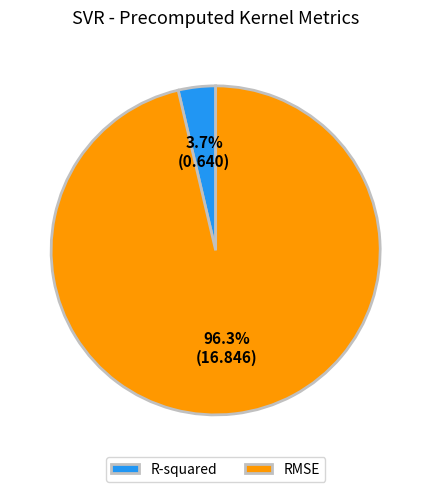

To the nearest percent, what is the difference between the largest and smallest slice percentages?

93%